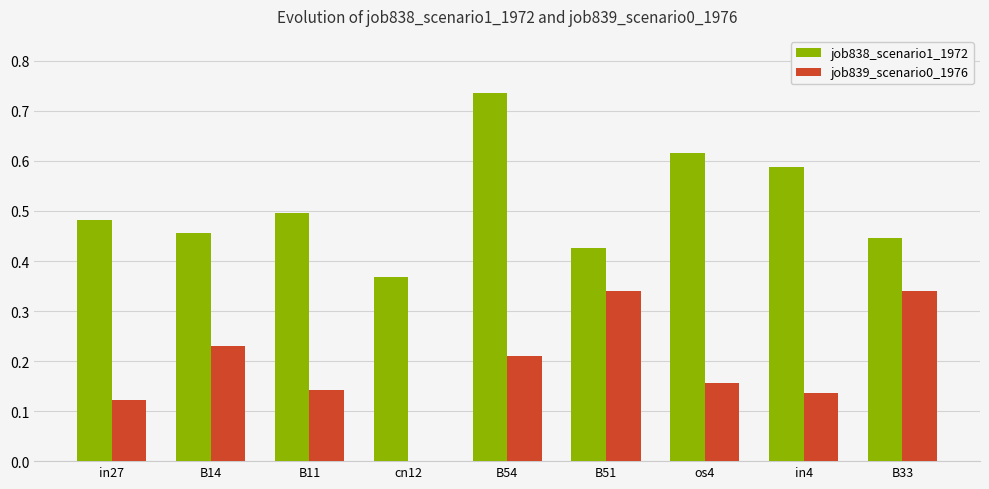

Which series has the widest spread of values?

job838_scenario1_1972